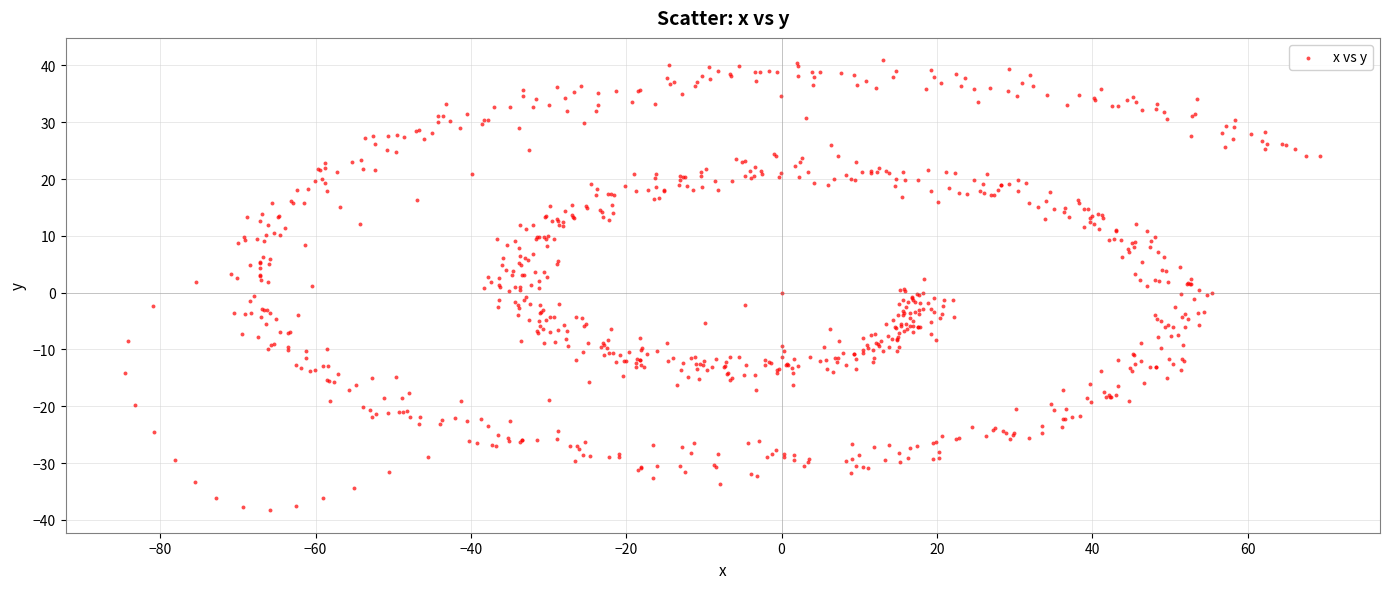

What is the range of Y values (max minus min)?

79.2